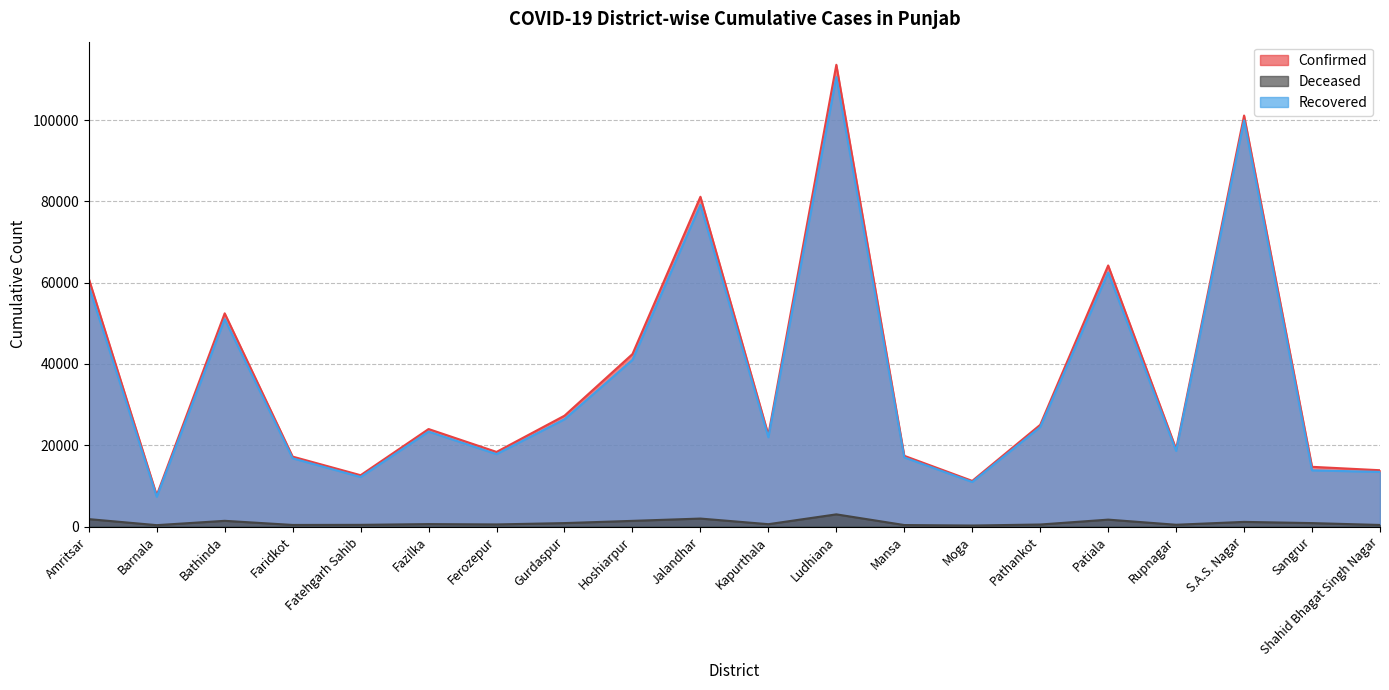

What is the difference between the highest and lowest values at Barnala?

7356